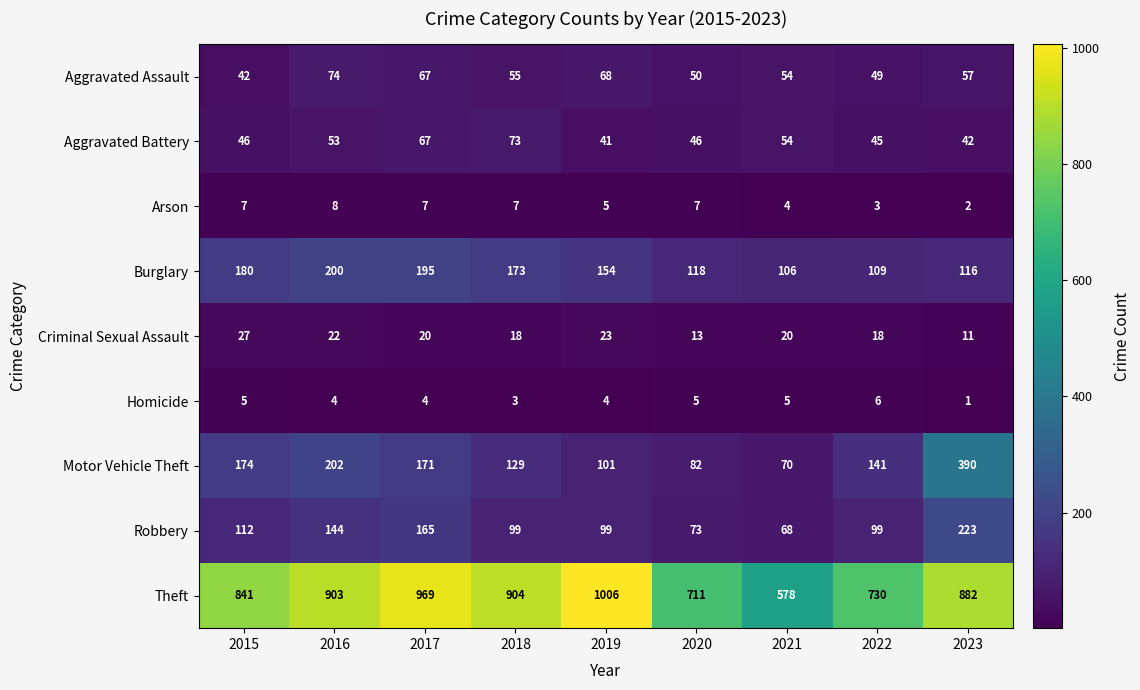

What is the total value across all series at 2019?

1501